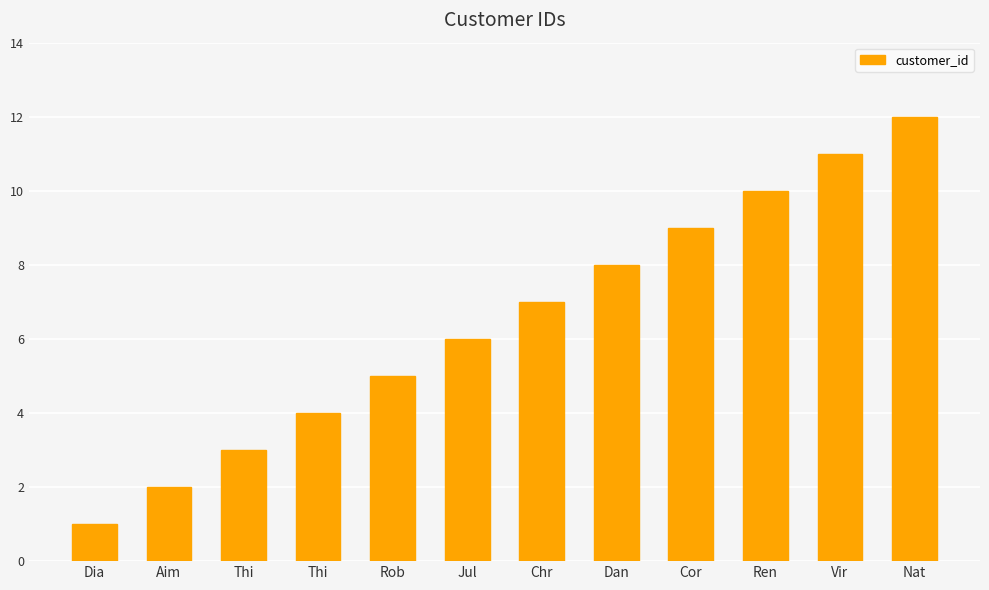

How many data points does each series have?

12